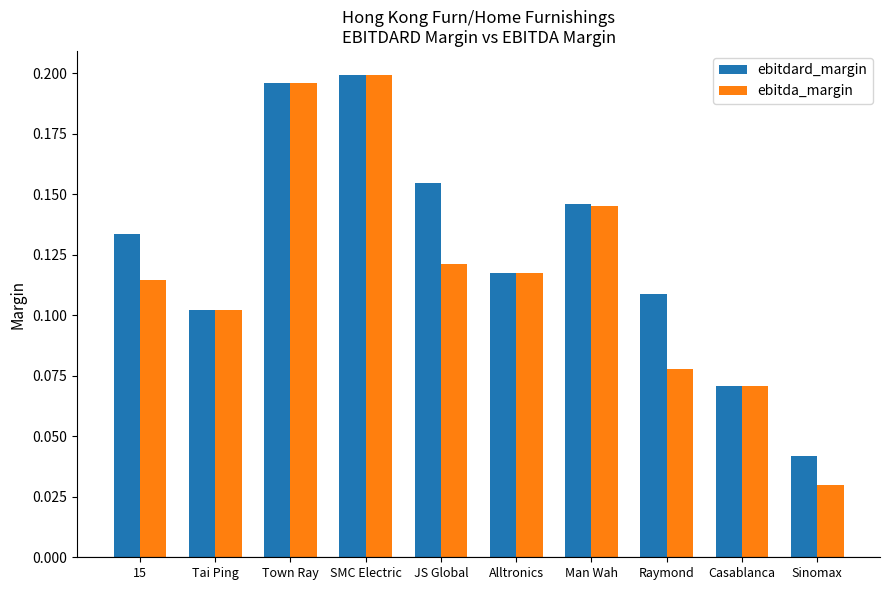

Which series has the largest total across all categories?

ebitdard_margin